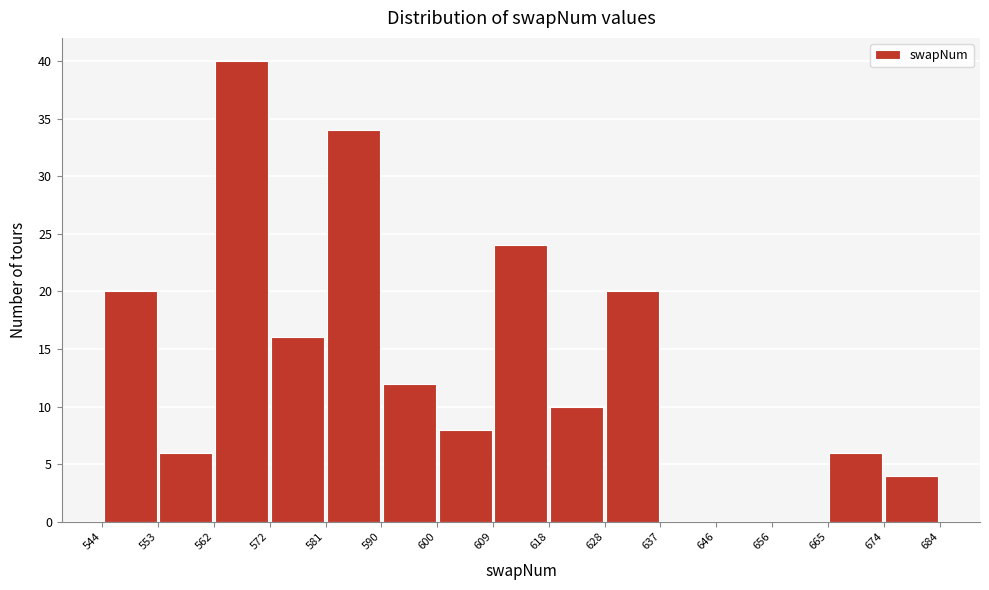

How tall is the bar that spans 553 to 562 on the x-axis? The values are not printed on the chart, so give them approximately, as read against the axis.

6